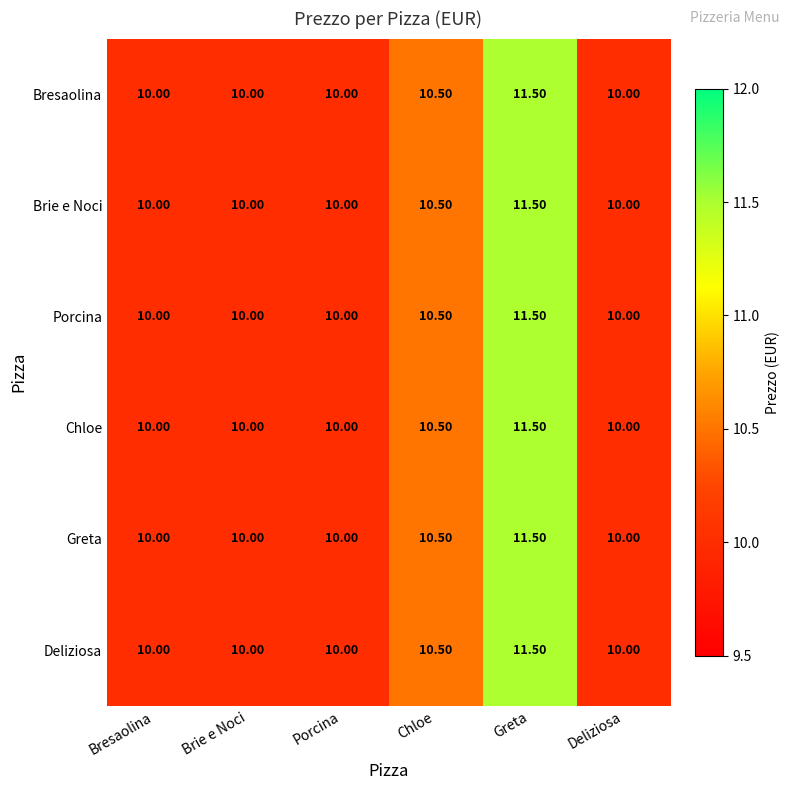

What is the total value across all series at Bresaolina?

60.0